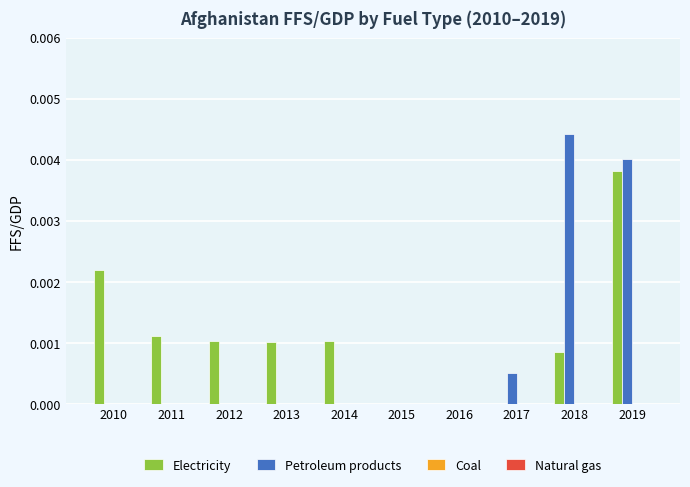

At which label does Electricity reach its peak?

2019